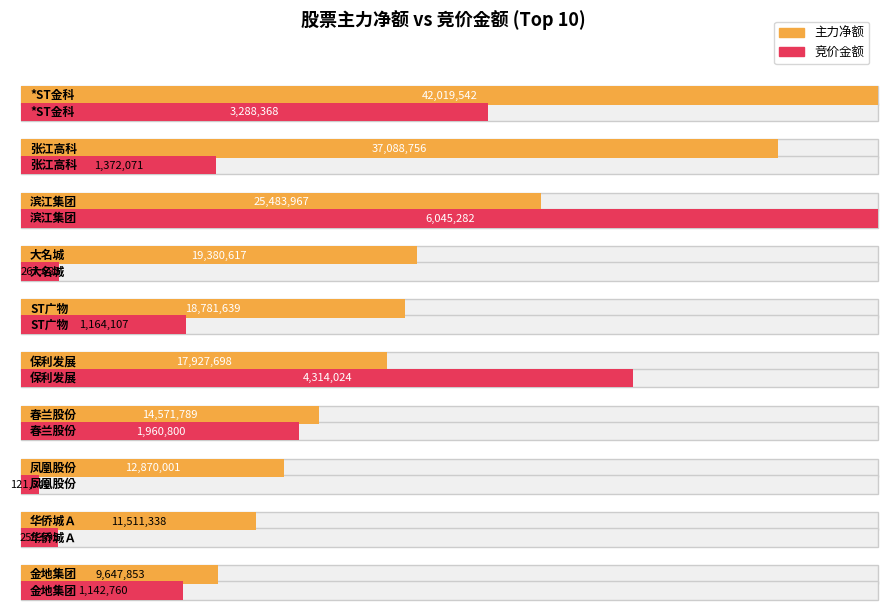

What position from the right is *ST金科?

10